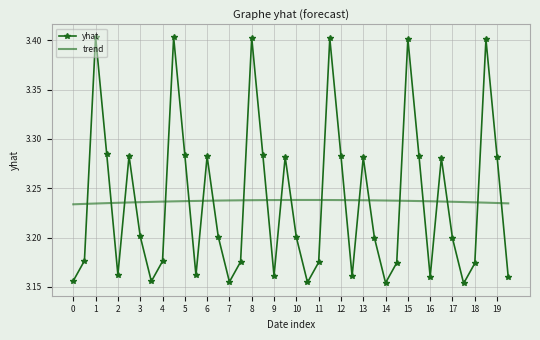

True or false: trend and yhat cross at least once.

True